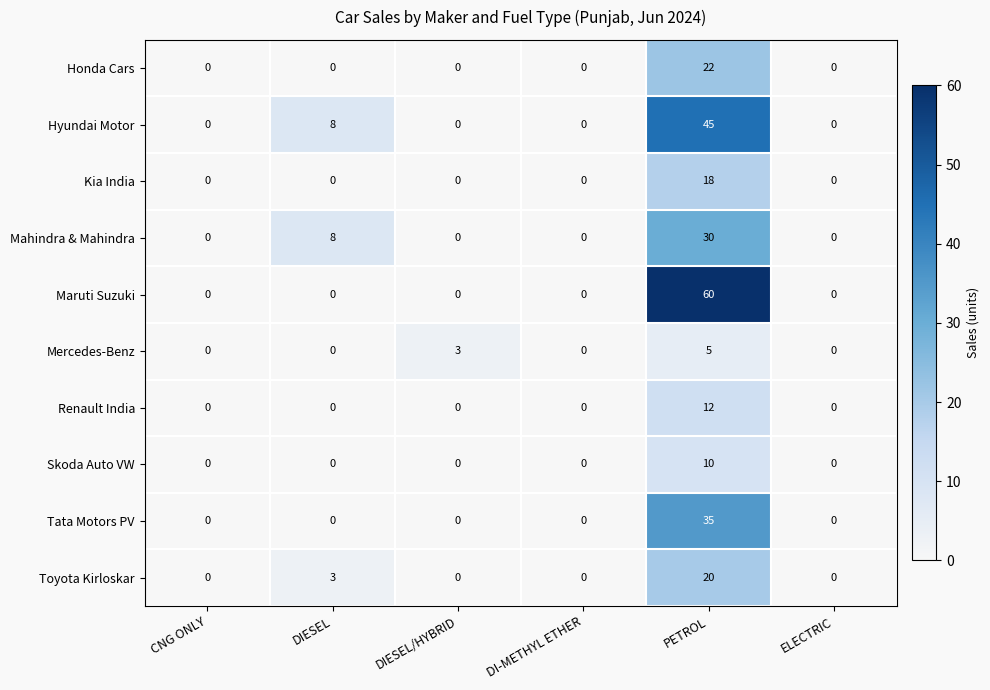

True or false: Skoda Auto VW has a value of 0 at DIESEL/HYBRID.

True